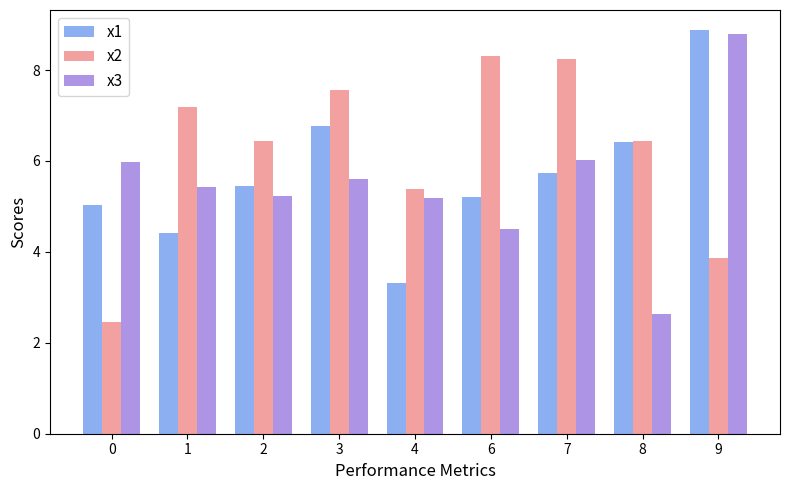

What is the difference between the x1 values at 4 and 8?

3.1